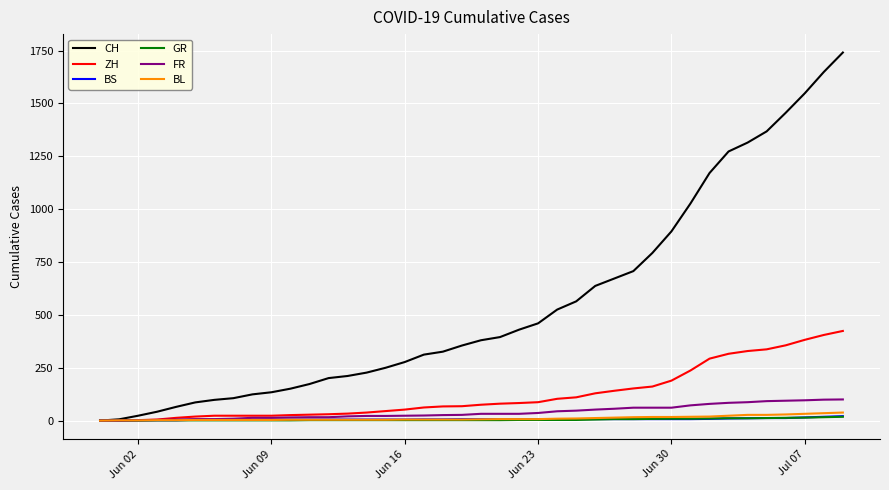

Which series has the largest range (max minus min)?

CH